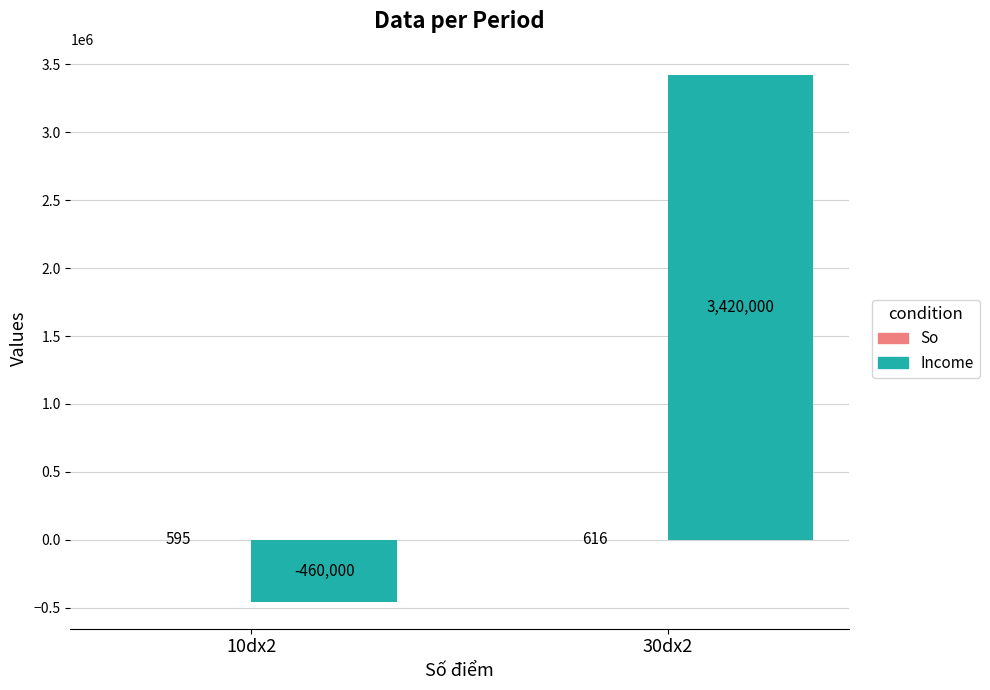

Between 10dx2 and 30dx2, which series saw the biggest shift?

Income